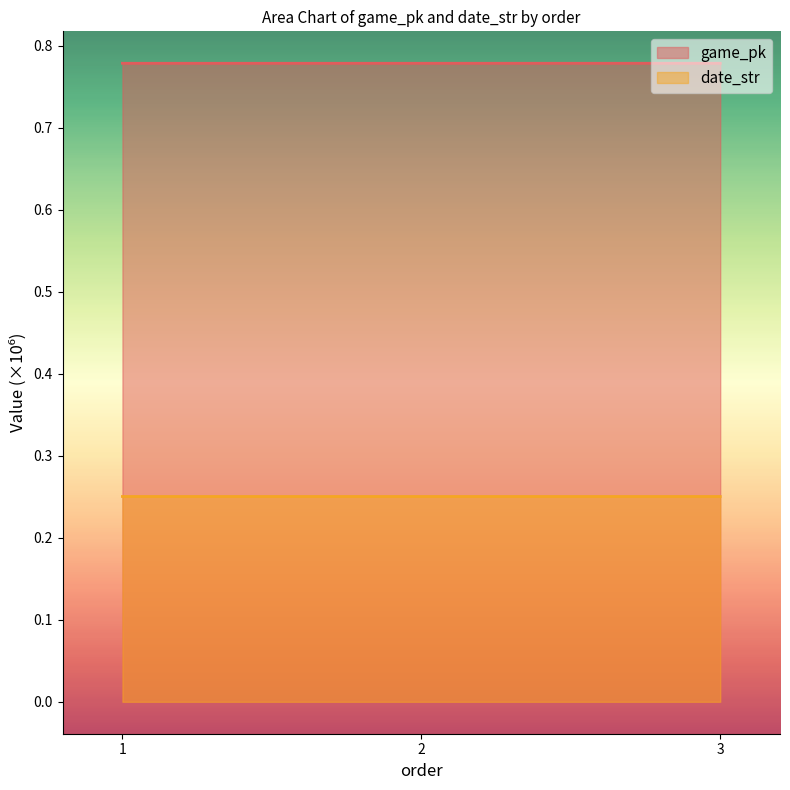

At which category is the sum across all series the highest?

3